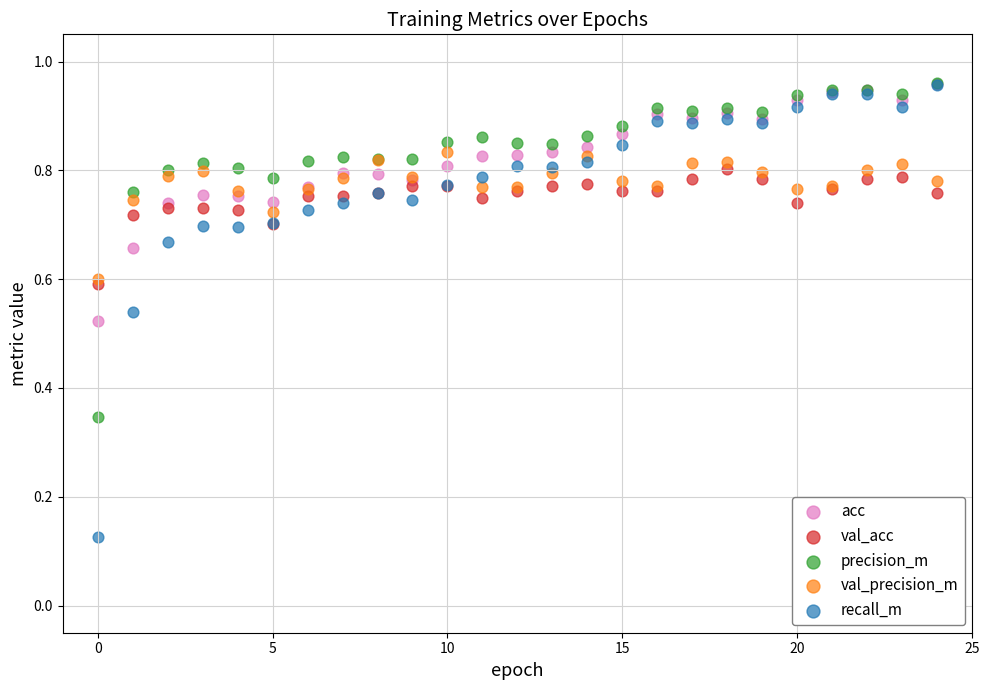

In the val_precision_m series, what Y value is closest to 0?

0.6